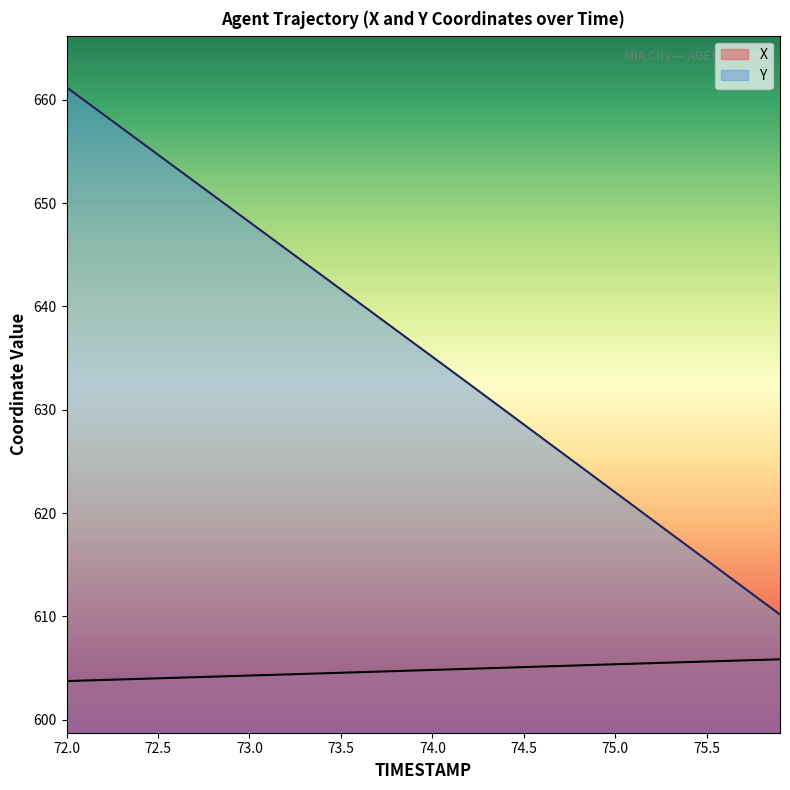

Which label corresponds to the largest value in the chart?

72.0